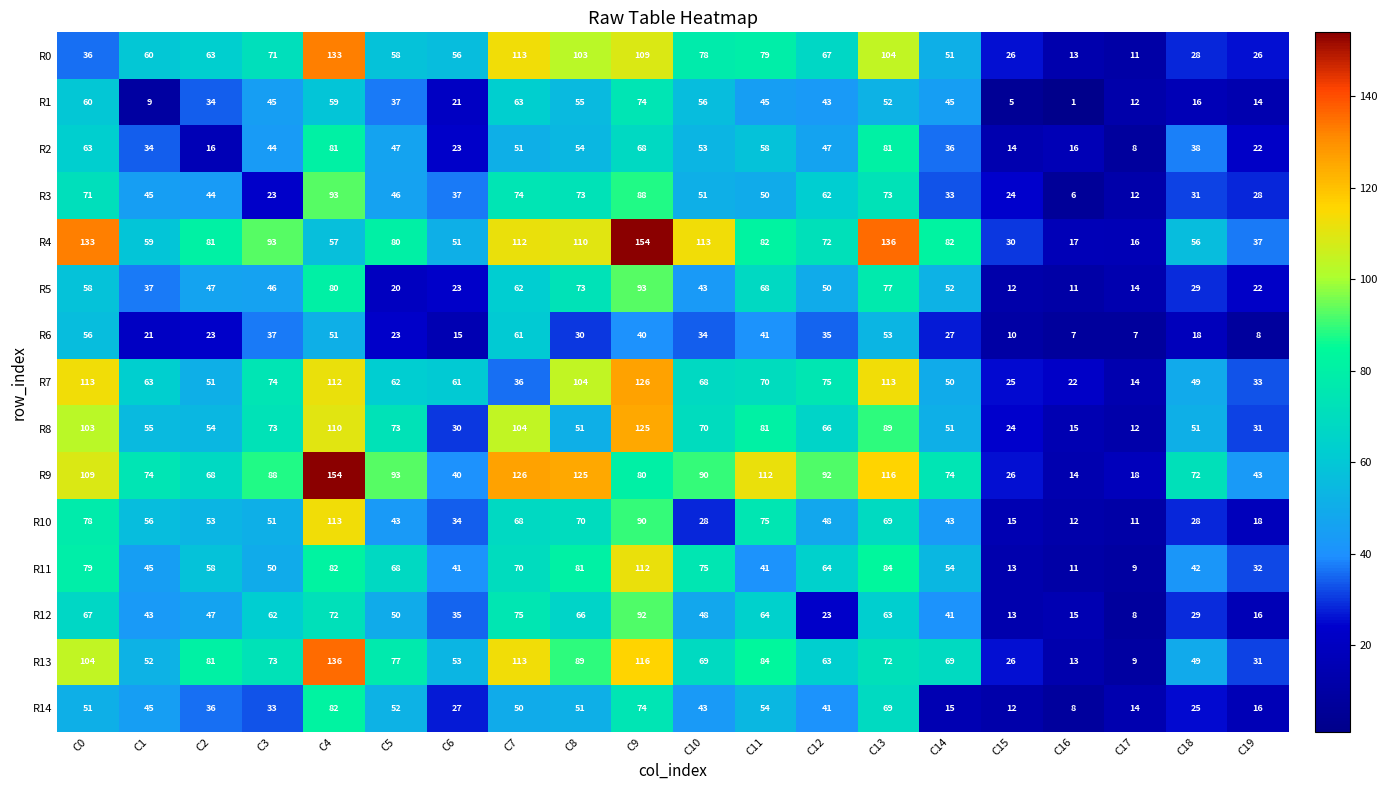

Which series has the widest spread of values?

R9